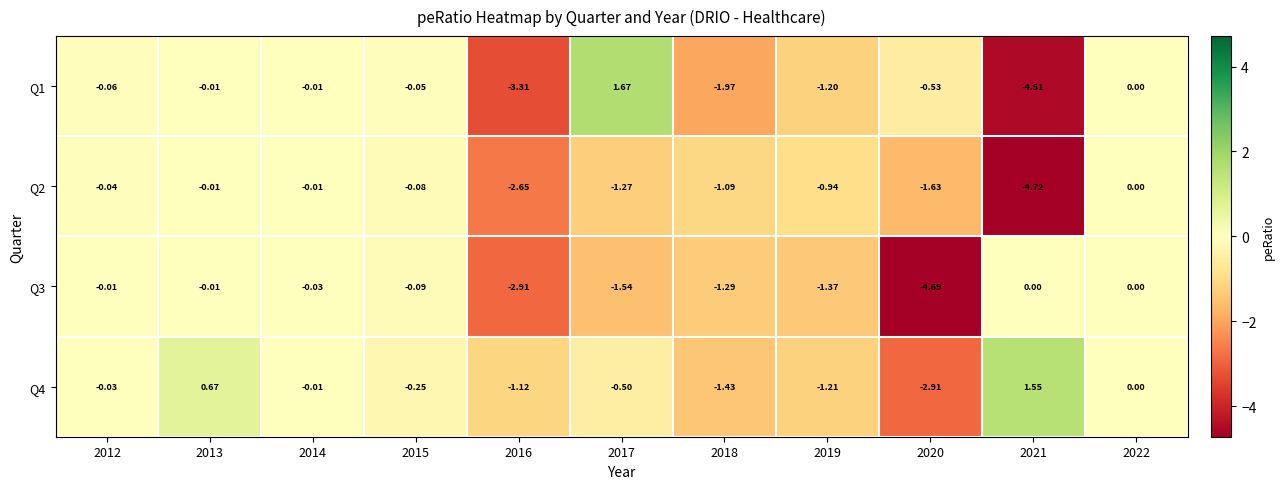

Is the value of Q1 at 2018 greater than the value of Q2 at 2022?

No